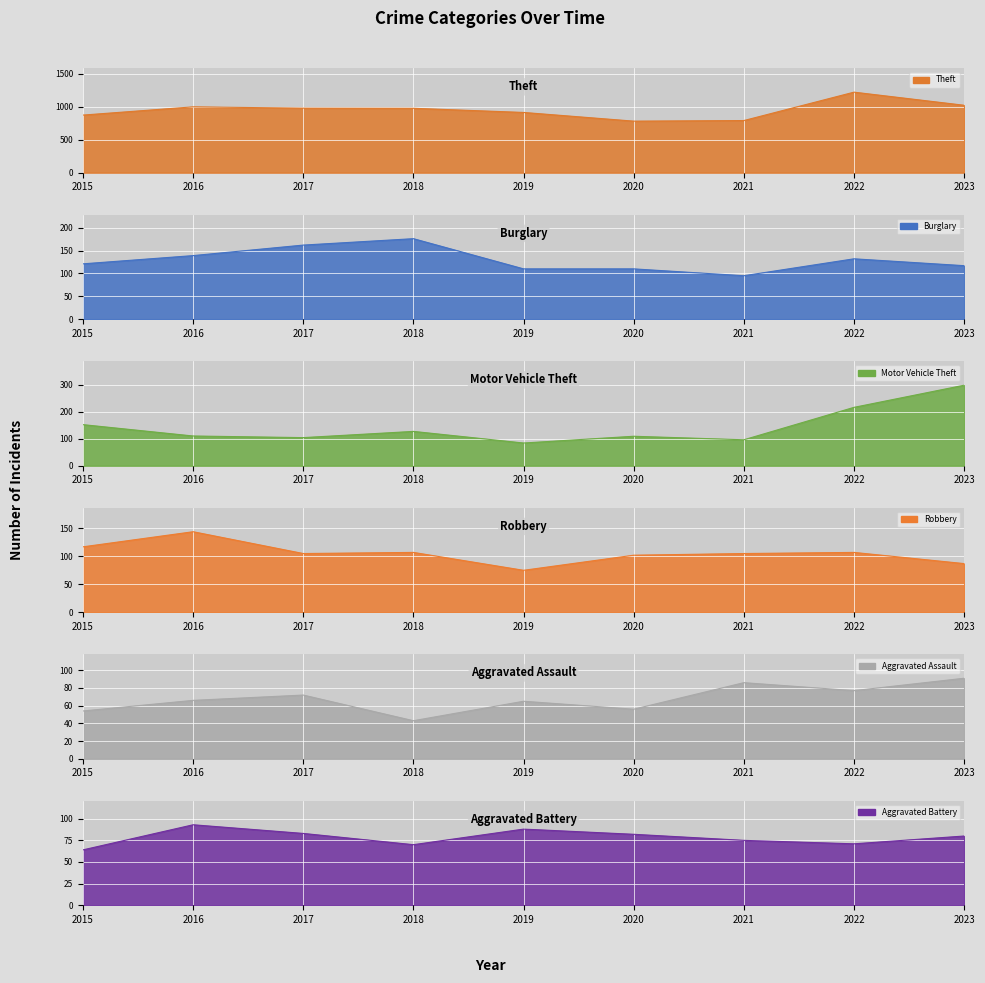

What is the sum of all Burglary values?

1162